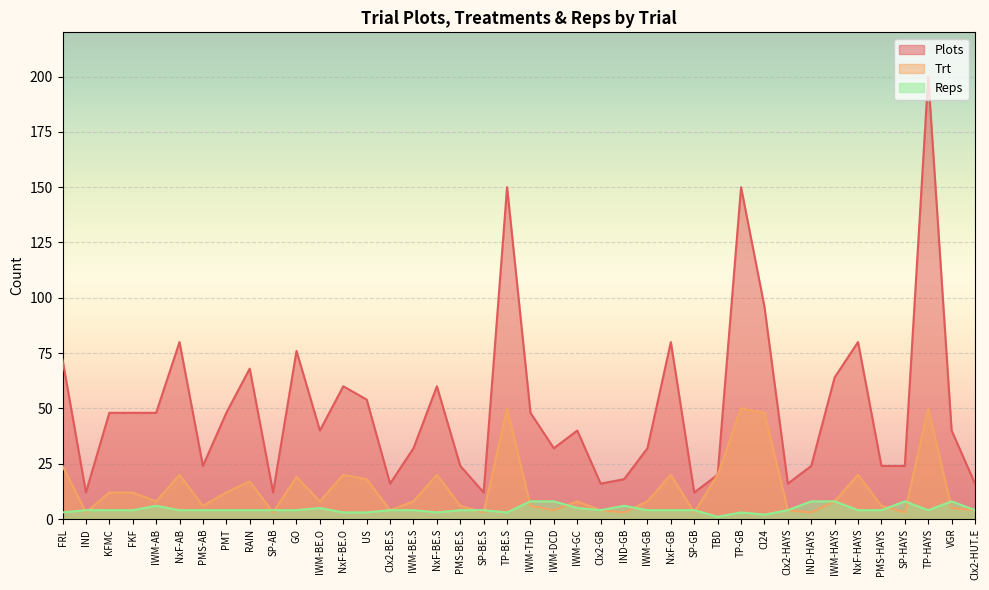

True or false: Trt has a value of 3 at SP-GB.

True